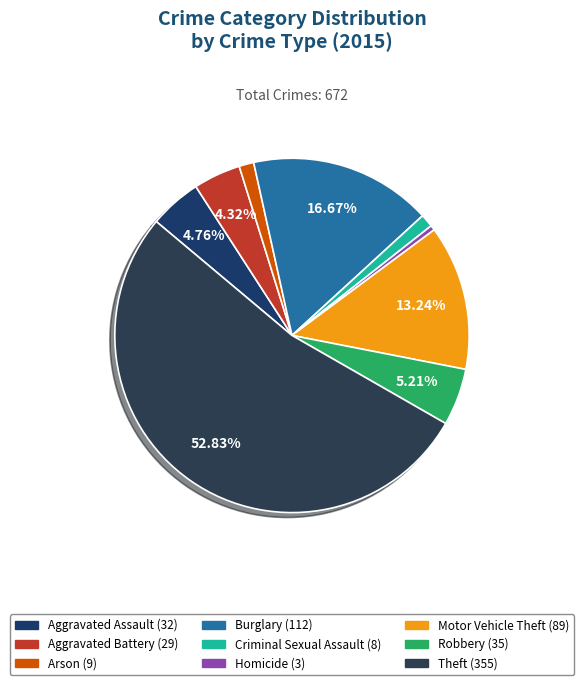

Is there a majority slice in this chart?

Yes